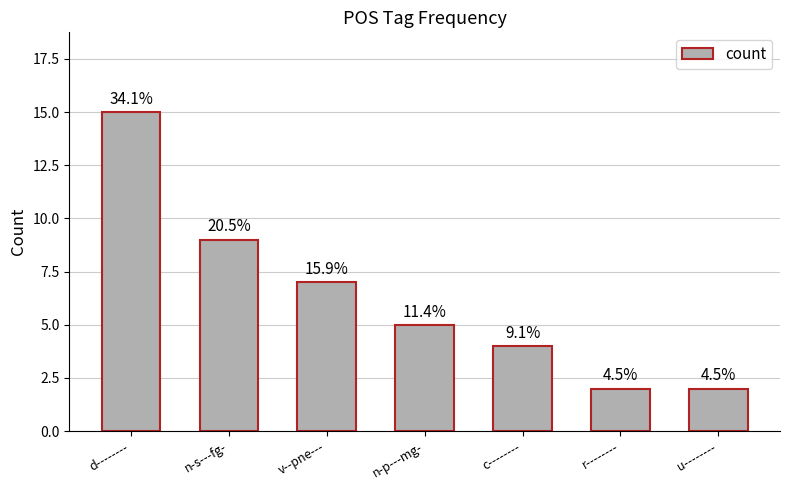

Between d-------- and n-s---fg-, which is larger?

d--------